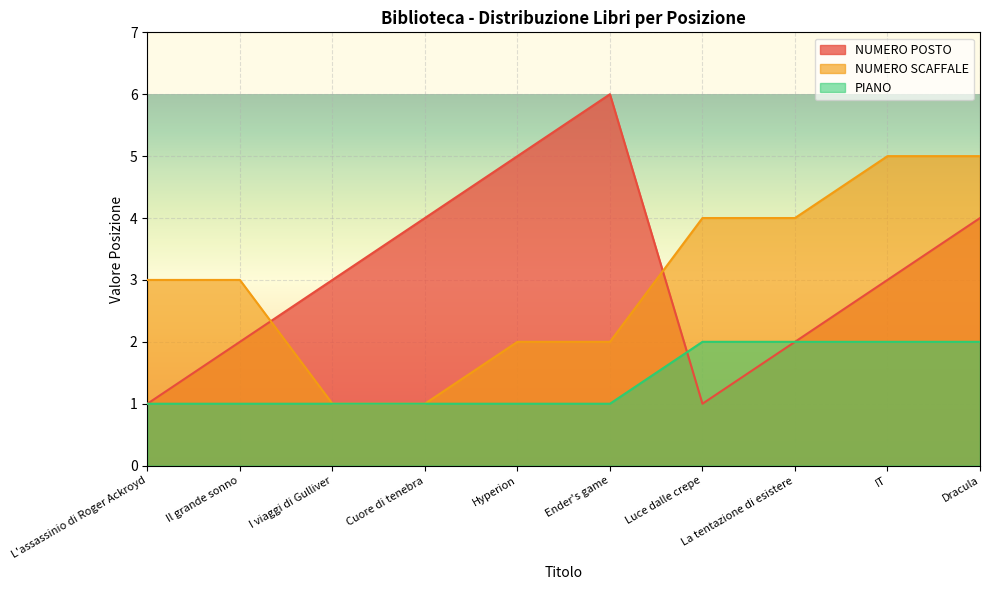

At which category is the sum across all series the highest?

Dracula